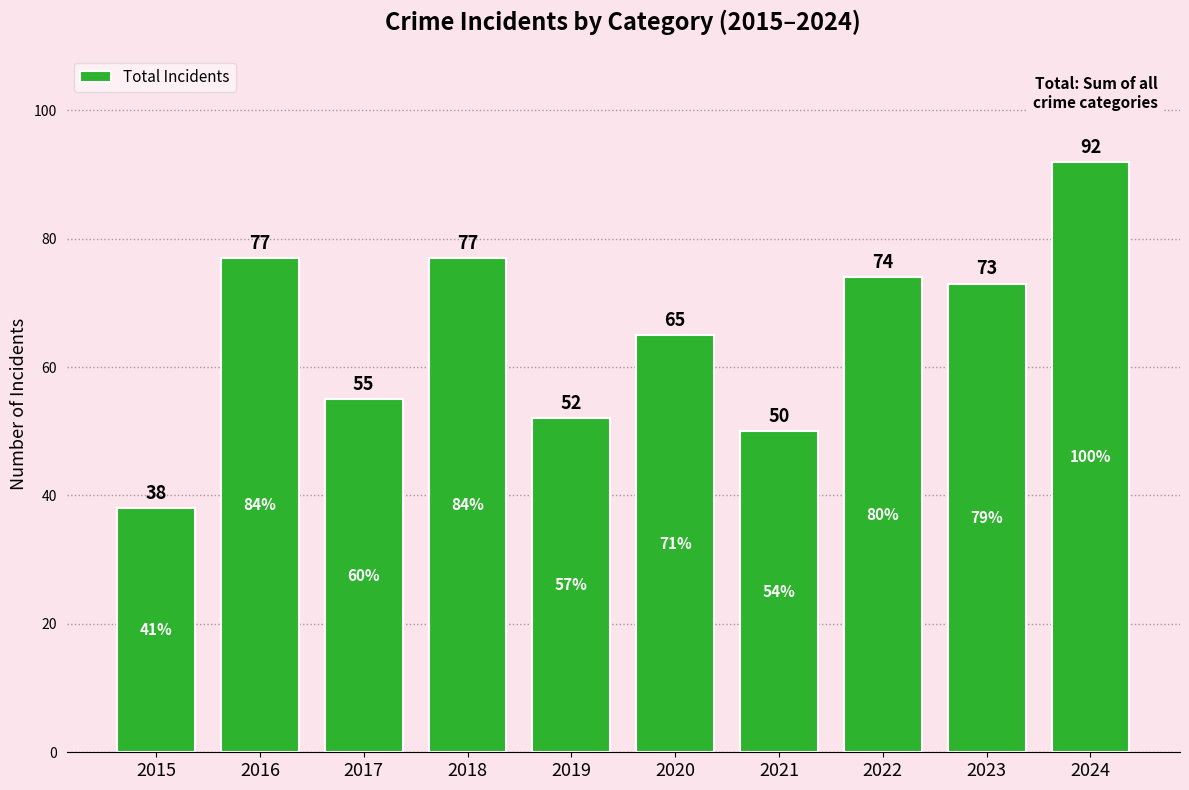

What is the sum of the values at 2024 and 2019?

144